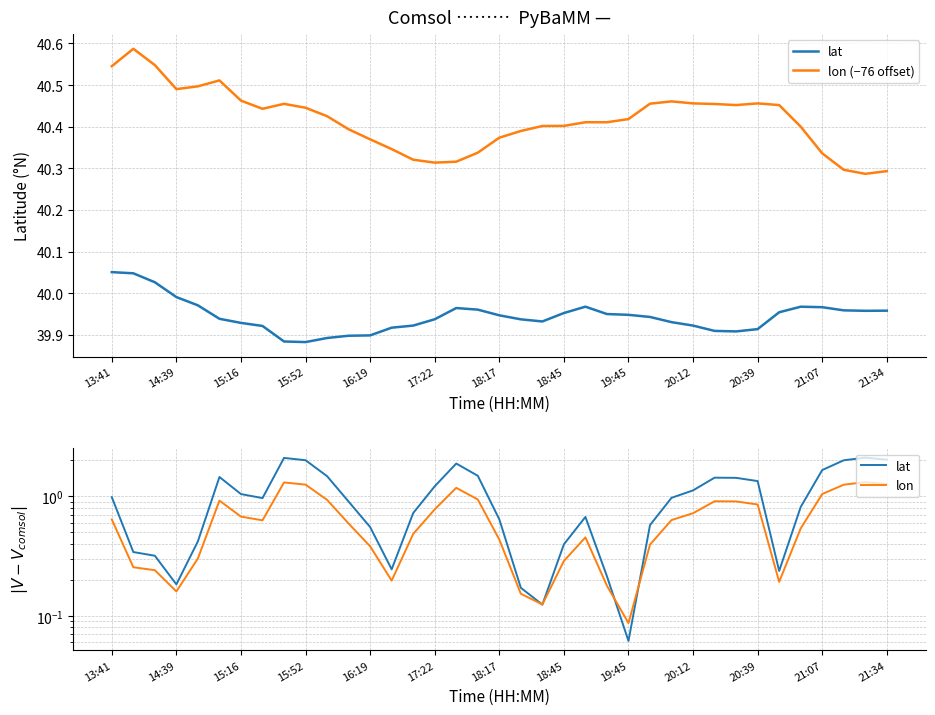

Is the value of lat at 32 greater than the value of lon (−76 offset) at 22?

No